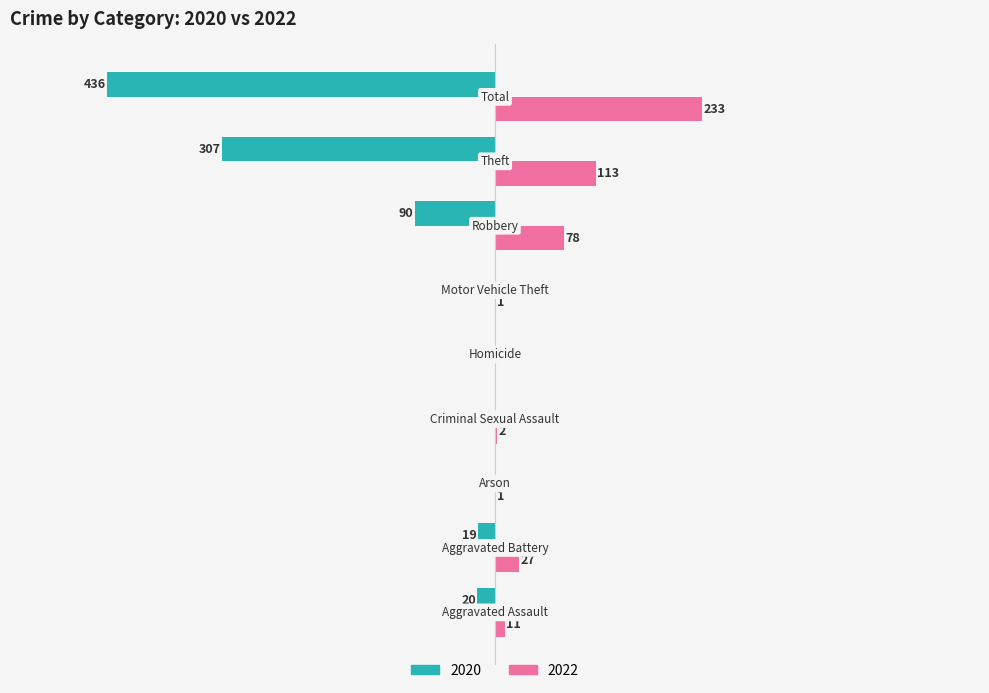

Which series has the widest spread of values?

2020